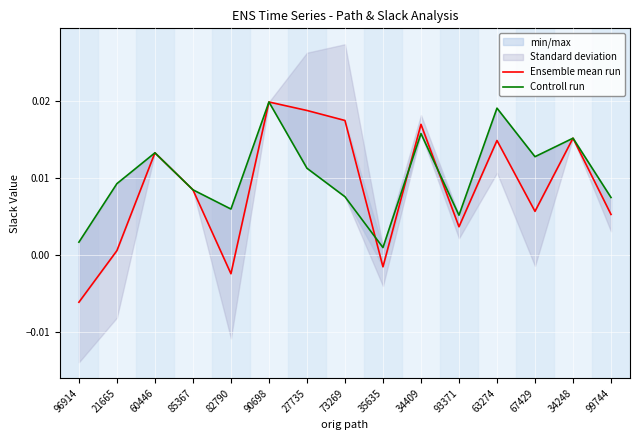

Rank the series by their maximum value, from highest to lowest.

Ensemble mean run, Controll run